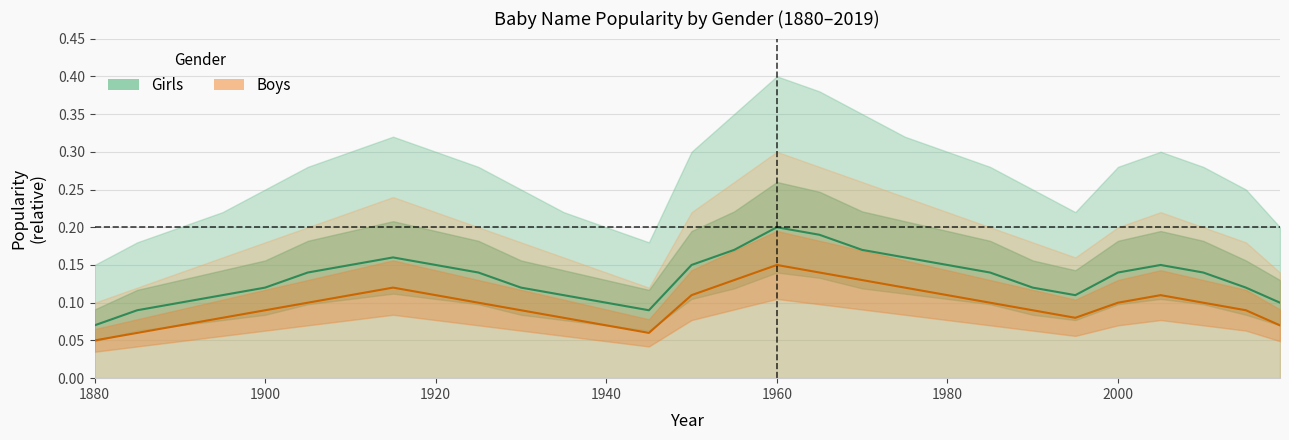

In Boys, how many points are lower than both neighbors (excluding endpoints)?

2